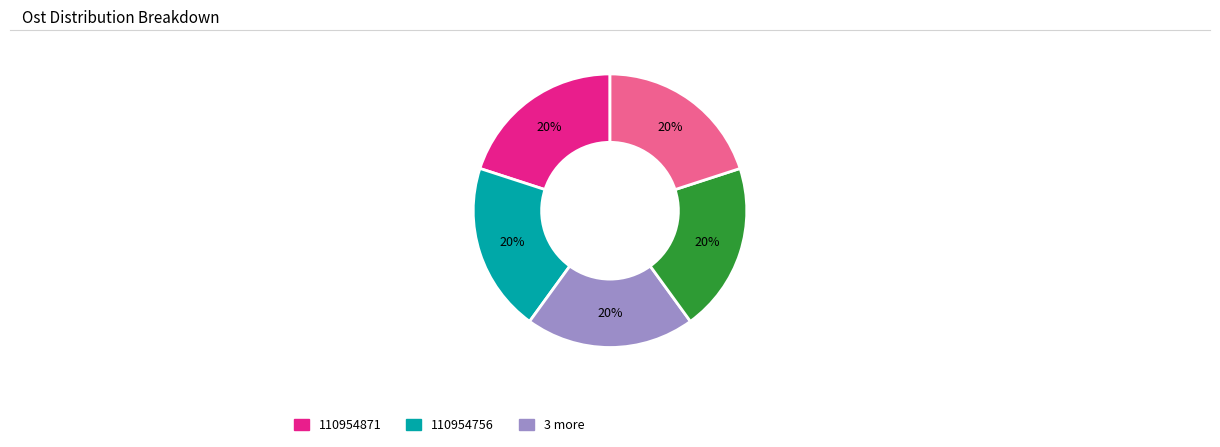

To the nearest percent, what is the average slice percentage?

20%